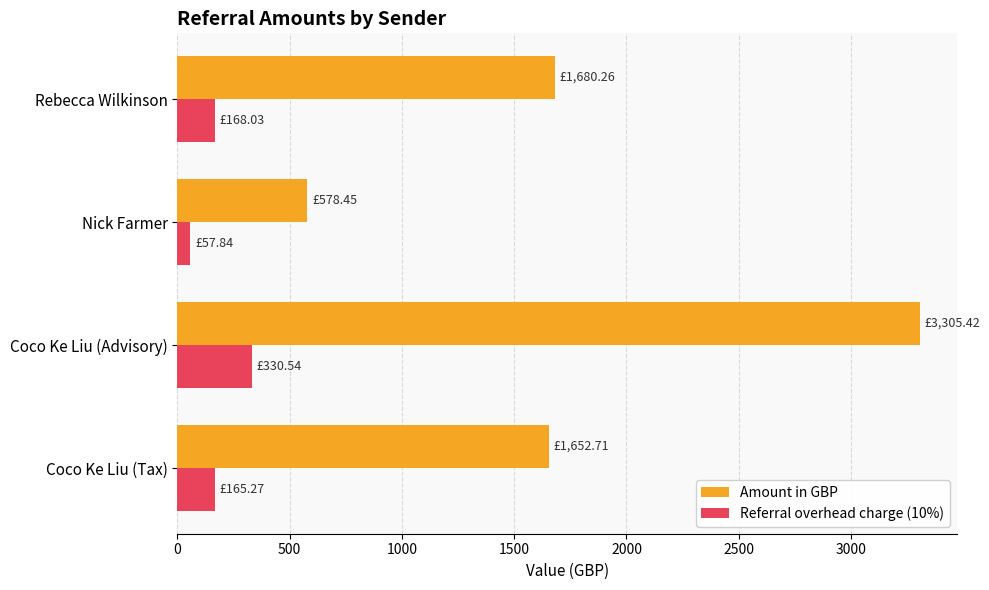

What is the sum of all Referral overhead charge (10%) values?

721.7